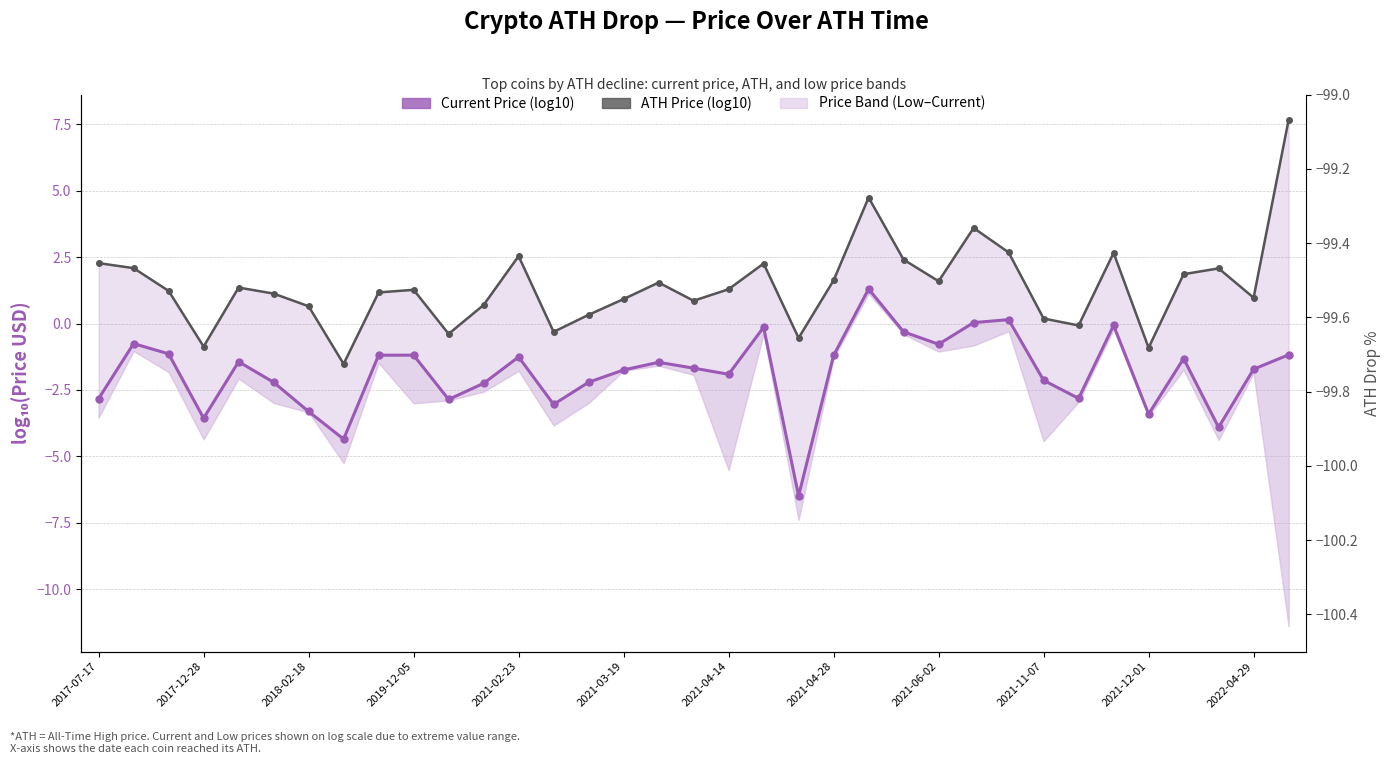

List the series in order of their overall mean, lowest first.

Current Price (log10 USD), ATH Price (log10 USD)